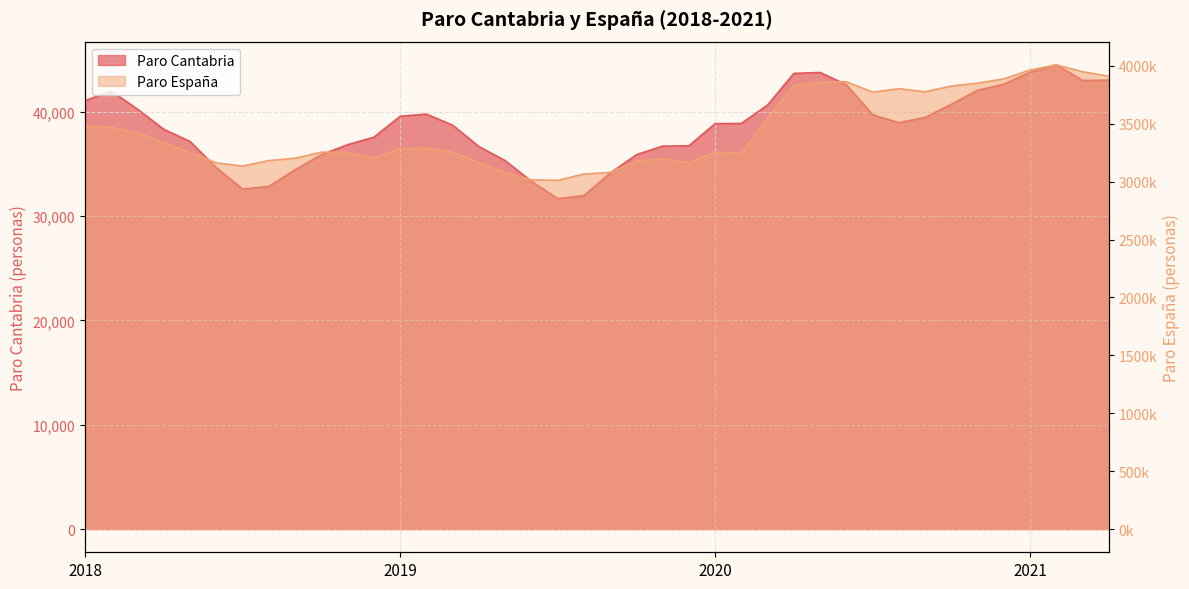

What are all the series names shown in the legend?

Paro Cantabria, Paro España